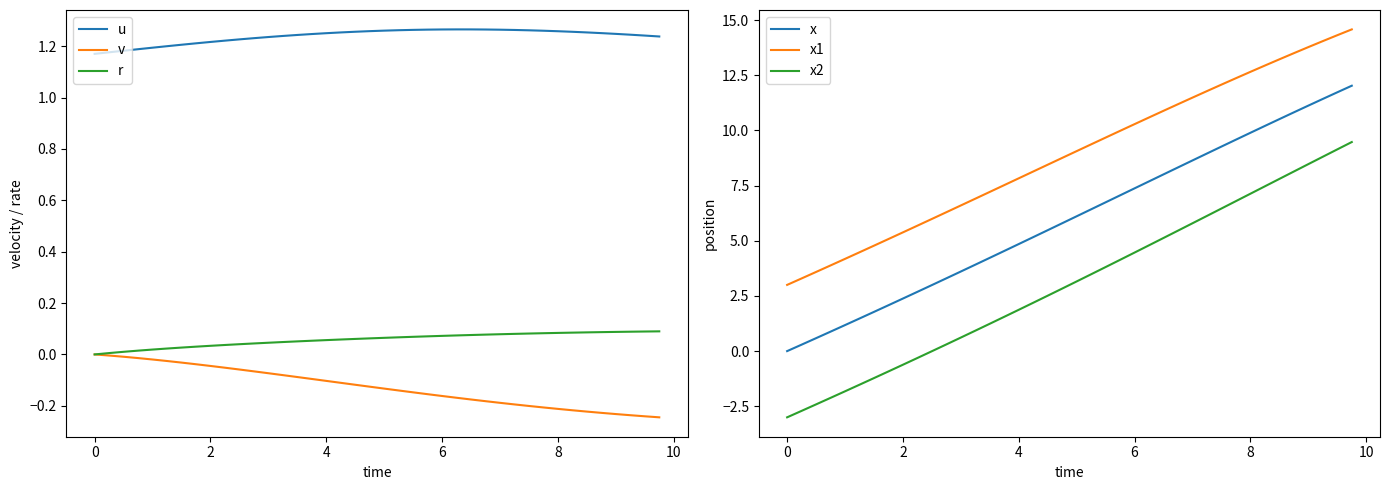

True or false: r and x cross at least once.

False